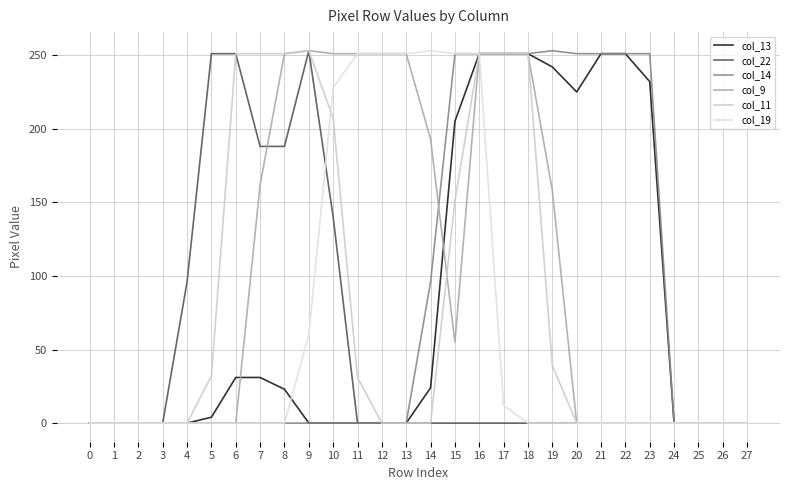

Between 24 and 15, which is larger?

15